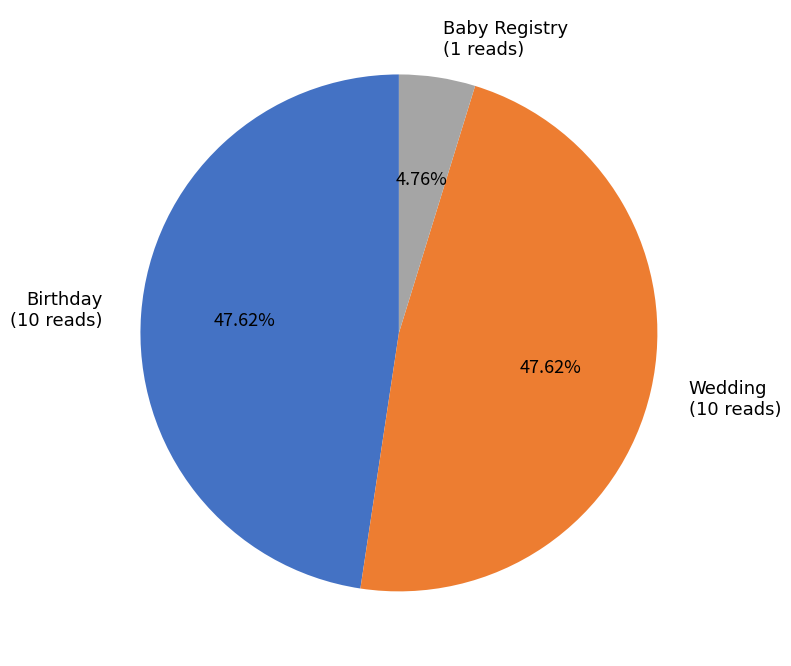

What percentage is the Wedding slice, to the nearest percent?

48%